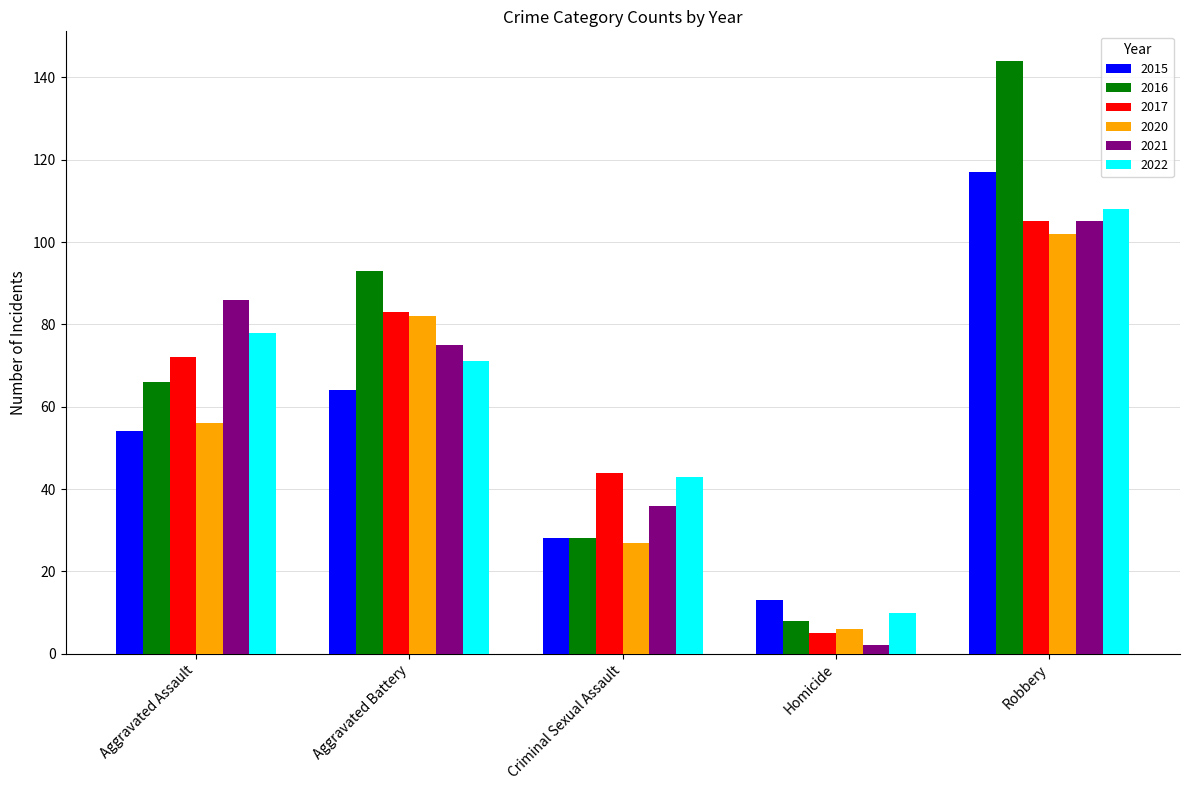

Reading right to left, extract all data points from this chart.

2015: Robbery=117	Homicide=13	Criminal Sexual Assault=28	Aggravated Battery=64	Aggravated Assault=54
2016: Robbery=144	Homicide=8	Criminal Sexual Assault=28	Aggravated Battery=93	Aggravated Assault=66
2017: Robbery=105	Homicide=5	Criminal Sexual Assault=44	Aggravated Battery=83	Aggravated Assault=72
2020: Robbery=102	Homicide=6	Criminal Sexual Assault=27	Aggravated Battery=82	Aggravated Assault=56
2021: Robbery=105	Homicide=2	Criminal Sexual Assault=36	Aggravated Battery=75	Aggravated Assault=86
2022: Robbery=108	Homicide=10	Criminal Sexual Assault=43	Aggravated Battery=71	Aggravated Assault=78